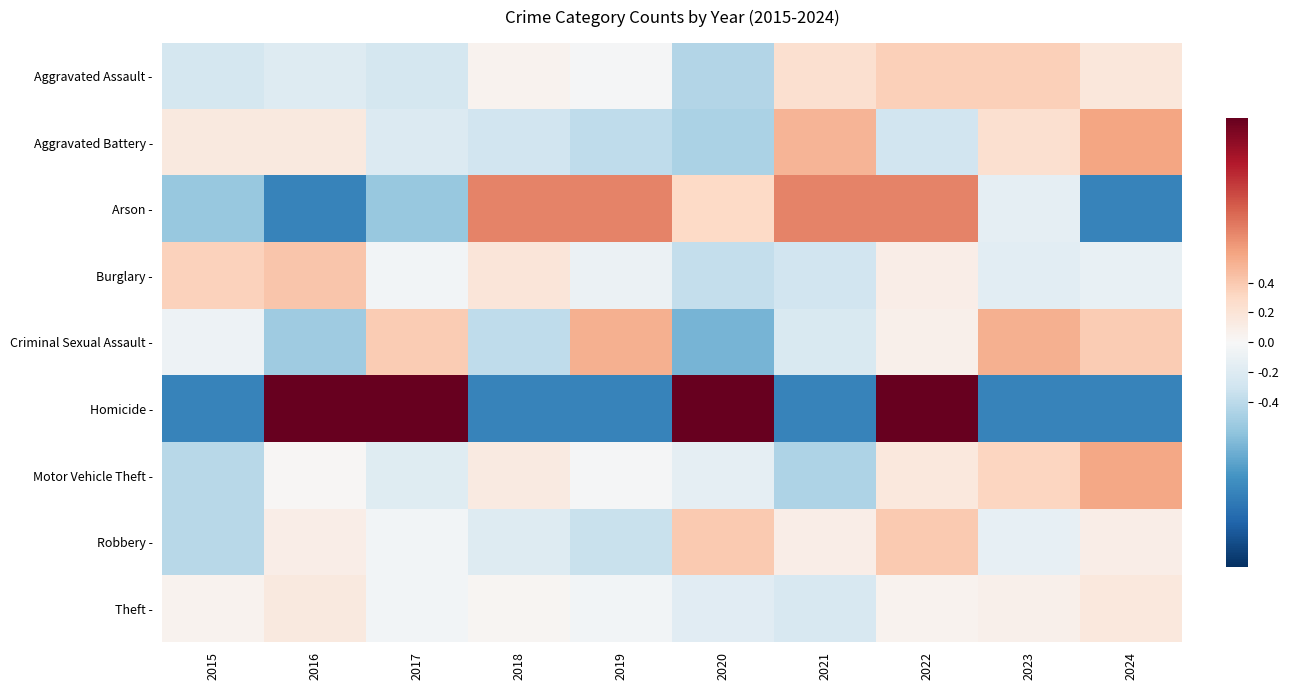

Reading right to left, list all the values displayed in this chart.

Aggravated Assault -: 2024=0.2	2023=0.4	2022=0.4	2021=0.2	2020=-0.4	2019=-0.0	2018=0.0	2017=-0.3	2016=-0.2	2015=-0.3
Aggravated Battery -: 2024=0.6	2023=0.2	2022=-0.3	2021=0.5	2020=-0.5	2019=-0.4	2018=-0.3	2017=-0.2	2016=0.2	2015=0.2
Arson -: 2024=-1.0	2023=-0.1	2022=0.7	2021=0.7	2020=0.3	2019=0.7	2018=0.7	2017=-0.6	2016=-1.0	2015=-0.6
Burglary -: 2024=-0.1	2023=-0.2	2022=0.1	2021=-0.3	2020=-0.4	2019=-0.1	2018=0.2	2017=-0.0	2016=0.4	2015=0.3
Criminal Sexual Assault -: 2024=0.4	2023=0.5	2022=0.1	2021=-0.2	2020=-0.7	2019=0.5	2018=-0.4	2017=0.4	2016=-0.5	2015=-0.1
Homicide -: 2024=-1.0	2023=-1.0	2022=1.5	2021=-1.0	2020=1.5	2019=-1.0	2018=-1.0	2017=1.5	2016=1.5	2015=-1.0
Motor Vehicle Theft -: 2024=0.6	2023=0.3	2022=0.2	2021=-0.5	2020=-0.1	2019=-0.0	2018=0.1	2017=-0.2	2016=0.0	2015=-0.4
Robbery -: 2024=0.1	2023=-0.1	2022=0.4	2021=0.1	2020=0.4	2019=-0.3	2018=-0.2	2017=-0.0	2016=0.1	2015=-0.4
Theft -: 2024=0.2	2023=0.1	2022=0.1	2021=-0.2	2020=-0.2	2019=-0.0	2018=0.0	2017=-0.0	2016=0.1	2015=0.1